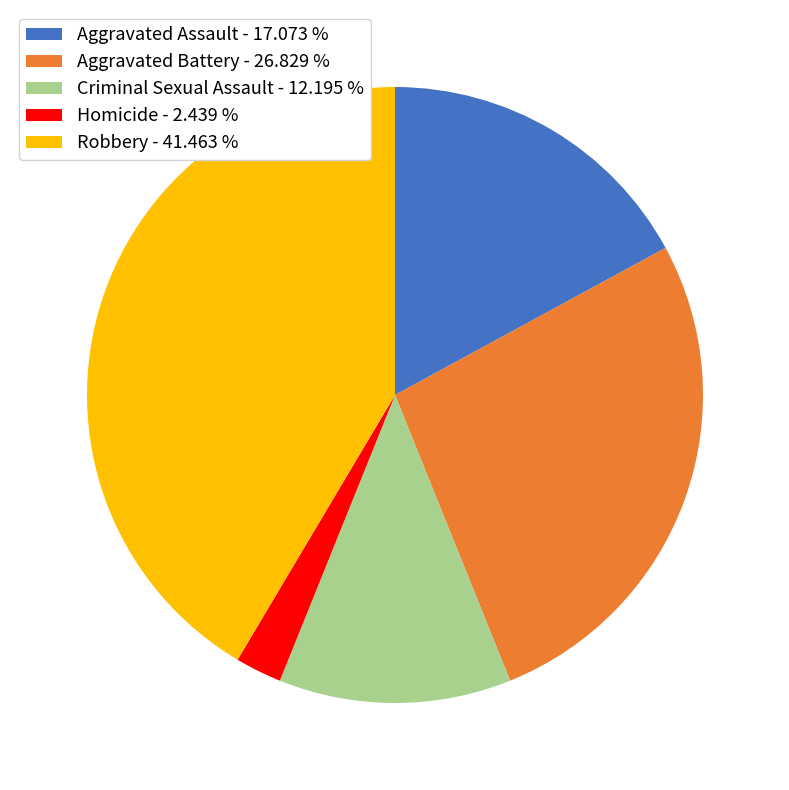

Does any single category account for the majority?

No